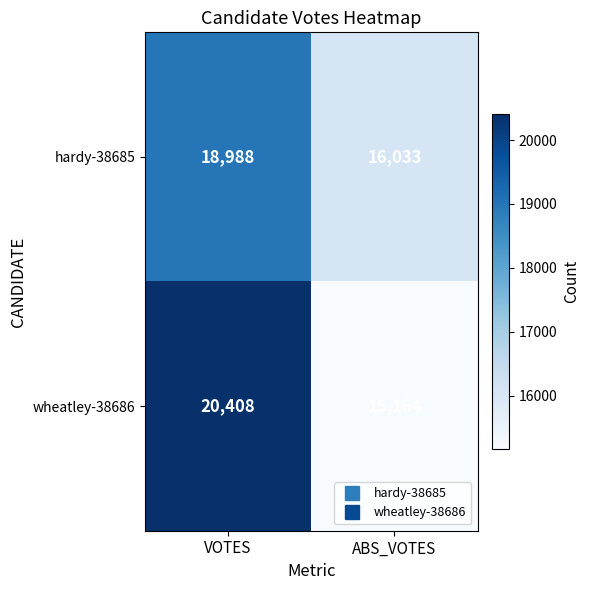

True or false: hardy-38685 has a value of 10962 at ABS_VOTES.

False